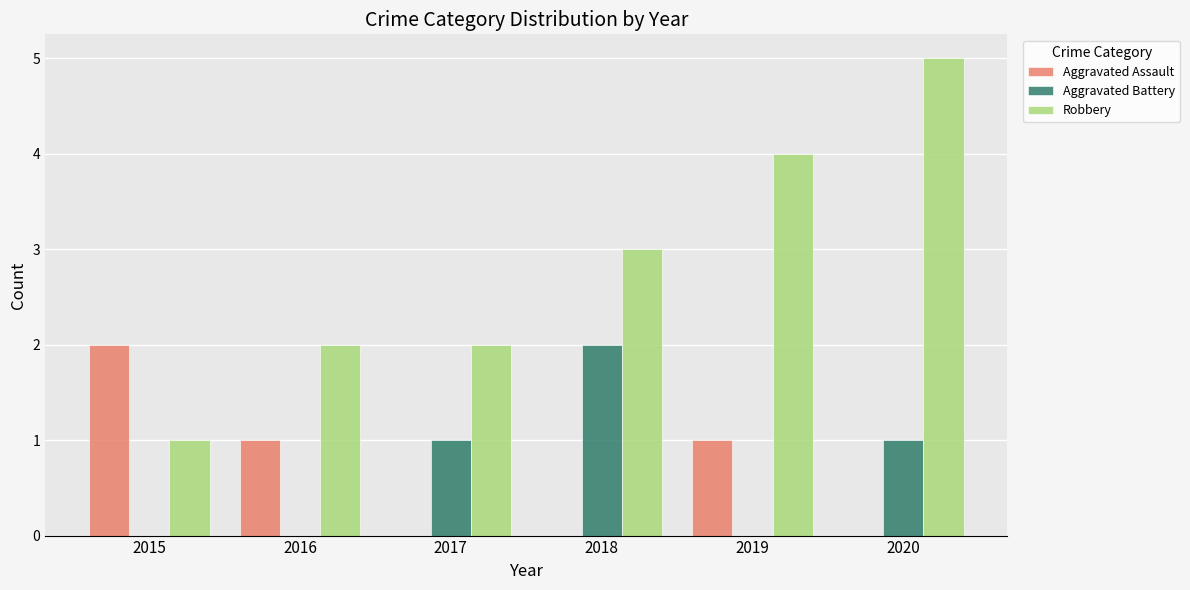

At which category is the sum across all series the highest?

2020